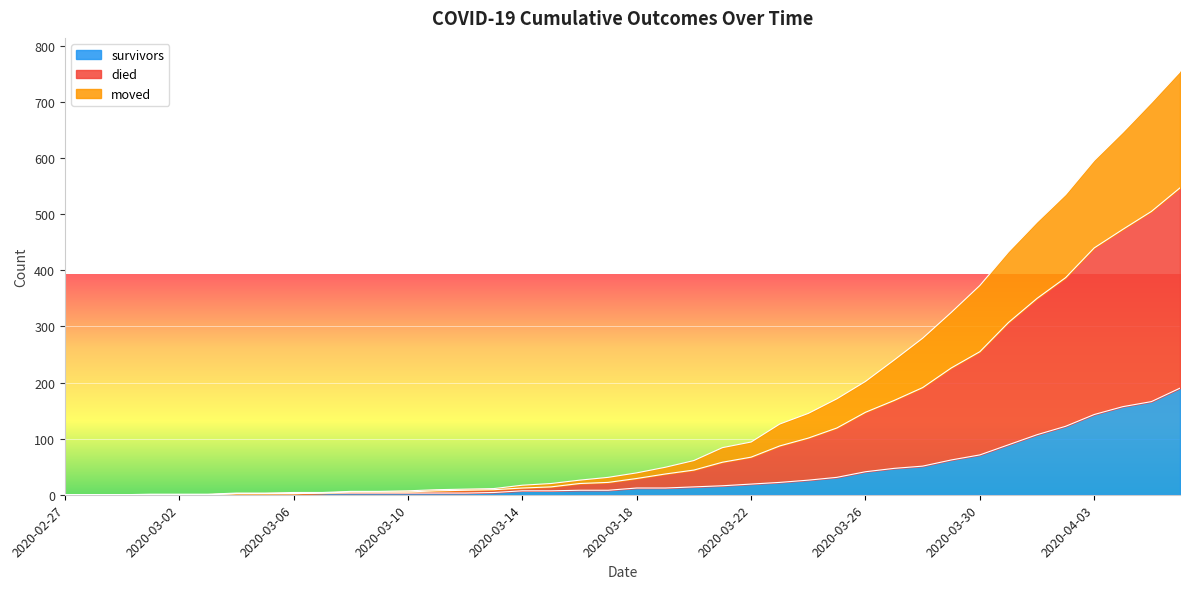

What is the maximum value for survivors?

190